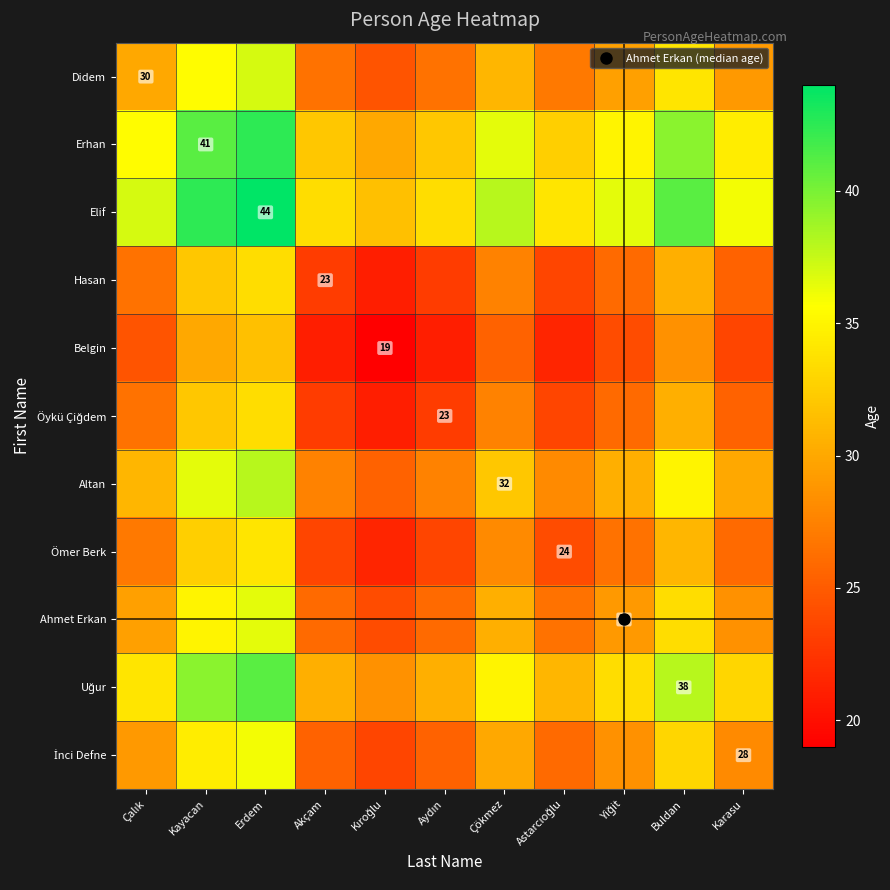

Is it true that Altan equals 32.0 at Çökmez?

True